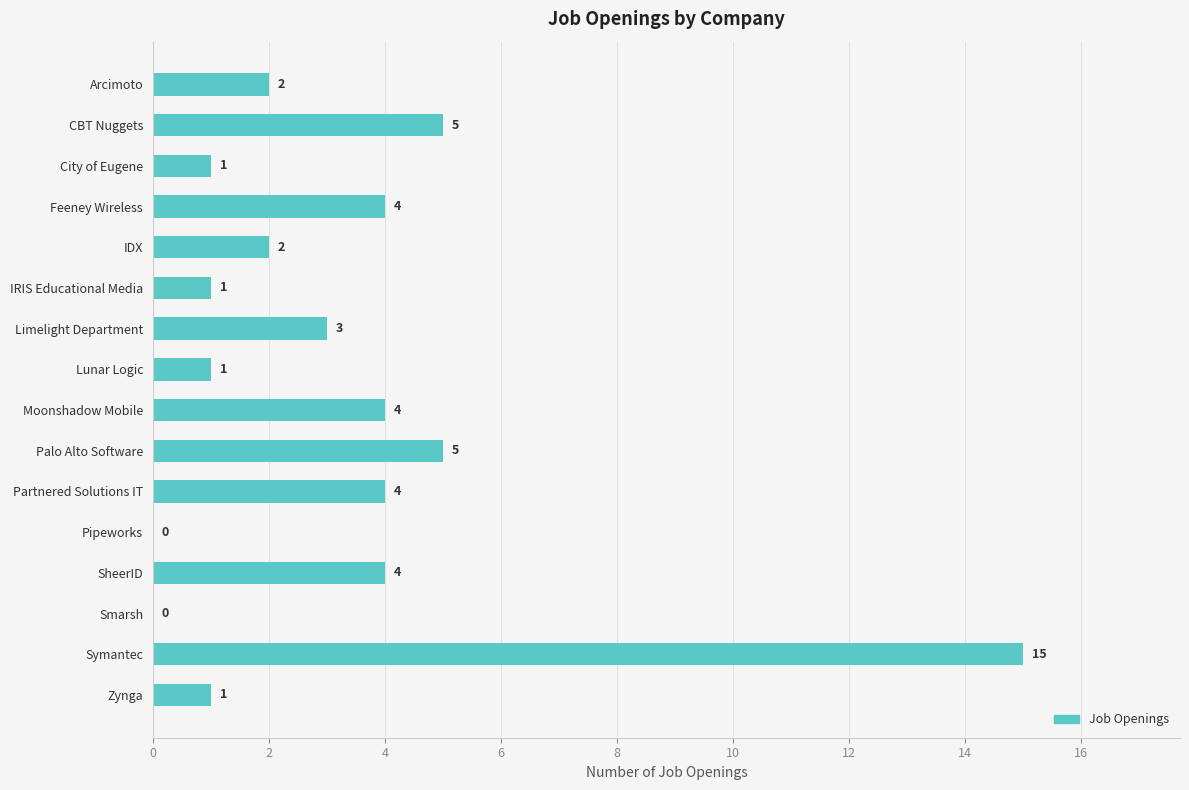

What value does the data have at Symantec, to the nearest 10?

20